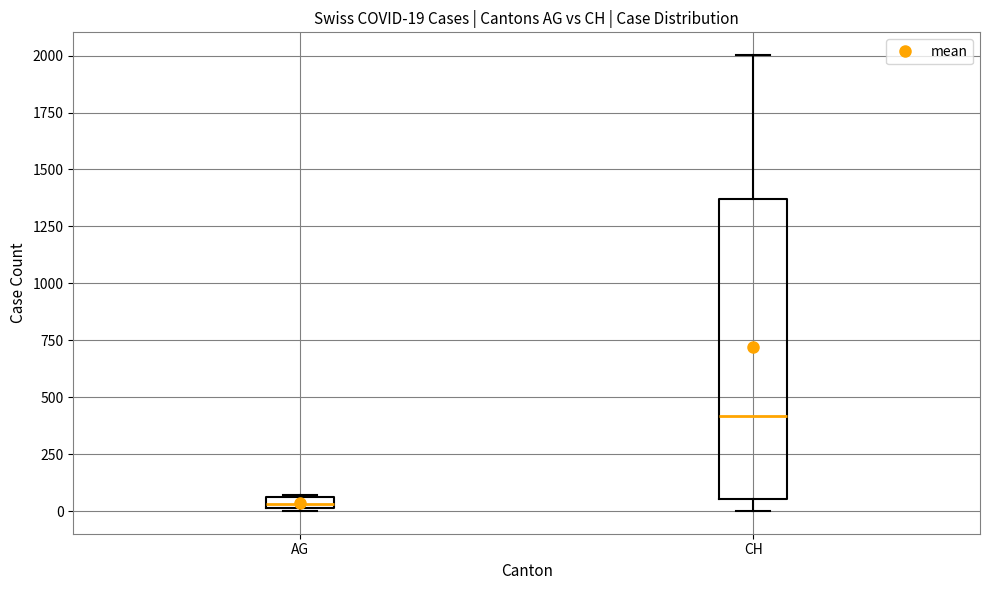

Which box is the tallest, from its lower edge to its upper edge?

CH